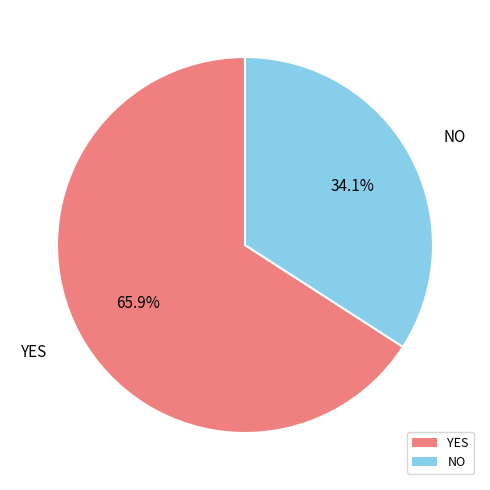

How many segments does this pie chart have?

2